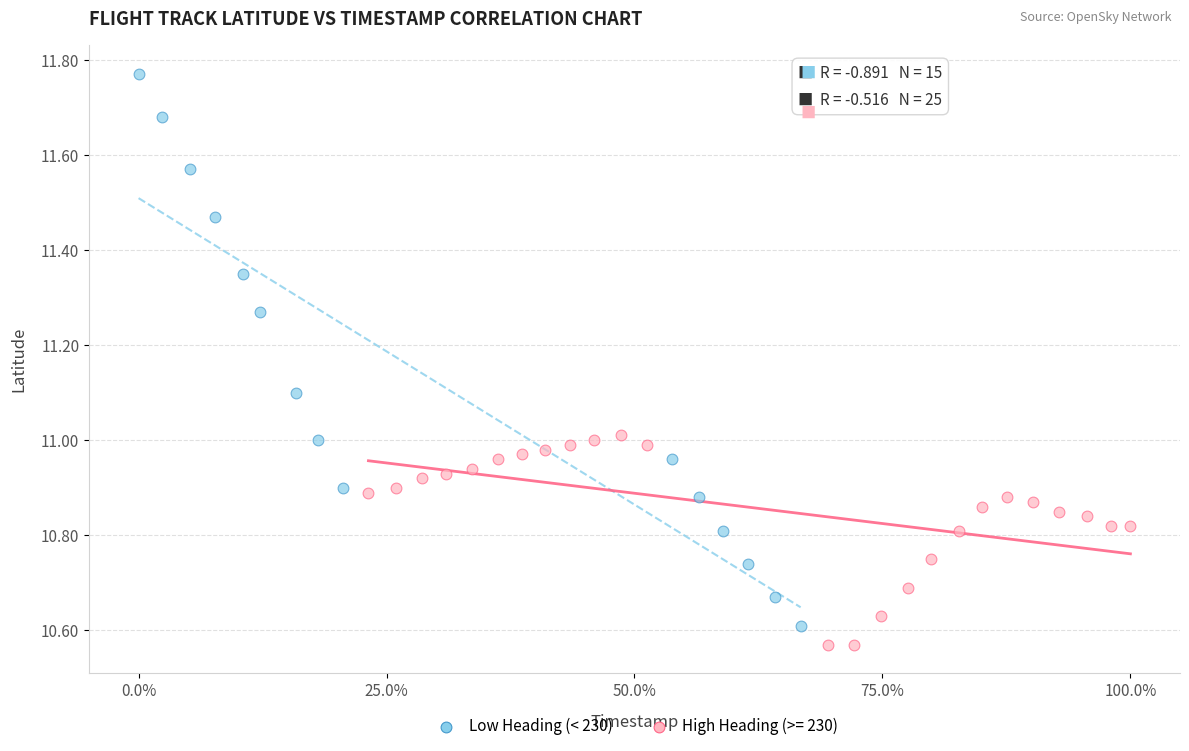

Which series reaches the maximum Y coordinate?

Low Heading (< 230)